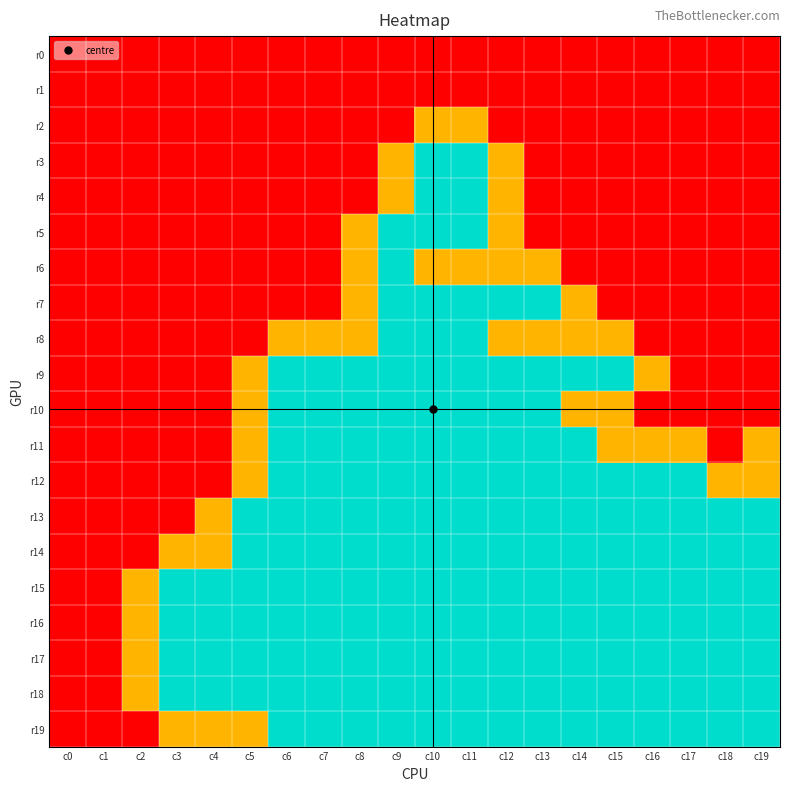

Reading left to right, list all the values displayed in this chart.

r0: c0=0	c1=0	c2=0	c3=0	c4=0	c5=0	c6=0	c7=0	c8=0	c9=0	c10=0	c11=0	c12=0	c13=0	c14=0	c15=0	c16=0	c17=0	c18=0	c19=0
r1: c0=0	c1=0	c2=0	c3=0	c4=0	c5=0	c6=0	c7=0	c8=0	c9=0	c10=0	c11=0	c12=0	c13=0	c14=0	c15=0	c16=0	c17=0	c18=0	c19=0
r2: c0=0	c1=0	c2=0	c3=0	c4=0	c5=0	c6=0	c7=0	c8=0	c9=0	c10=1	c11=1	c12=0	c13=0	c14=0	c15=0	c16=0	c17=0	c18=0	c19=0
r3: c0=0	c1=0	c2=0	c3=0	c4=0	c5=0	c6=0	c7=0	c8=0	c9=1	c10=2	c11=2	c12=1	c13=0	c14=0	c15=0	c16=0	c17=0	c18=0	c19=0
r4: c0=0	c1=0	c2=0	c3=0	c4=0	c5=0	c6=0	c7=0	c8=0	c9=1	c10=2	c11=2	c12=1	c13=0	c14=0	c15=0	c16=0	c17=0	c18=0	c19=0
r5: c0=0	c1=0	c2=0	c3=0	c4=0	c5=0	c6=0	c7=0	c8=1	c9=2	c10=2	c11=2	c12=1	c13=0	c14=0	c15=0	c16=0	c17=0	c18=0	c19=0
r6: c0=0	c1=0	c2=0	c3=0	c4=0	c5=0	c6=0	c7=0	c8=1	c9=2	c10=1	c11=1	c12=1	c13=1	c14=0	c15=0	c16=0	c17=0	c18=0	c19=0
r7: c0=0	c1=0	c2=0	c3=0	c4=0	c5=0	c6=0	c7=0	c8=1	c9=2	c10=2	c11=2	c12=2	c13=2	c14=1	c15=0	c16=0	c17=0	c18=0	c19=0
r8: c0=0	c1=0	c2=0	c3=0	c4=0	c5=0	c6=1	c7=1	c8=1	c9=2	c10=2	c11=2	c12=1	c13=1	c14=1	c15=1	c16=0	c17=0	c18=0	c19=0
r9: c0=0	c1=0	c2=0	c3=0	c4=0	c5=1	c6=2	c7=2	c8=2	c9=2	c10=2	c11=2	c12=2	c13=2	c14=2	c15=2	c16=1	c17=0	c18=0	c19=0
r10: c0=0	c1=0	c2=0	c3=0	c4=0	c5=1	c6=2	c7=2	c8=2	c9=2	c10=2	c11=2	c12=2	c13=2	c14=1	c15=1	c16=0	c17=0	c18=0	c19=0
r11: c0=0	c1=0	c2=0	c3=0	c4=0	c5=1	c6=2	c7=2	c8=2	c9=2	c10=2	c11=2	c12=2	c13=2	c14=2	c15=1	c16=1	c17=1	c18=0	c19=1
r12: c0=0	c1=0	c2=0	c3=0	c4=0	c5=1	c6=2	c7=2	c8=2	c9=2	c10=2	c11=2	c12=2	c13=2	c14=2	c15=2	c16=2	c17=2	c18=1	c19=1
r13: c0=0	c1=0	c2=0	c3=0	c4=1	c5=2	c6=2	c7=2	c8=2	c9=2	c10=2	c11=2	c12=2	c13=2	c14=2	c15=2	c16=2	c17=2	c18=2	c19=2
r14: c0=0	c1=0	c2=0	c3=1	c4=1	c5=2	c6=2	c7=2	c8=2	c9=2	c10=2	c11=2	c12=2	c13=2	c14=2	c15=2	c16=2	c17=2	c18=2	c19=2
r15: c0=0	c1=0	c2=1	c3=2	c4=2	c5=2	c6=2	c7=2	c8=2	c9=2	c10=2	c11=2	c12=2	c13=2	c14=2	c15=2	c16=2	c17=2	c18=2	c19=2
r16: c0=0	c1=0	c2=1	c3=2	c4=2	c5=2	c6=2	c7=2	c8=2	c9=2	c10=2	c11=2	c12=2	c13=2	c14=2	c15=2	c16=2	c17=2	c18=2	c19=2
r17: c0=0	c1=0	c2=1	c3=2	c4=2	c5=2	c6=2	c7=2	c8=2	c9=2	c10=2	c11=2	c12=2	c13=2	c14=2	c15=2	c16=2	c17=2	c18=2	c19=2
r18: c0=0	c1=0	c2=1	c3=2	c4=2	c5=2	c6=2	c7=2	c8=2	c9=2	c10=2	c11=2	c12=2	c13=2	c14=2	c15=2	c16=2	c17=2	c18=2	c19=2
r19: c0=0	c1=0	c2=0	c3=1	c4=1	c5=1	c6=2	c7=2	c8=2	c9=2	c10=2	c11=2	c12=2	c13=2	c14=2	c15=2	c16=2	c17=2	c18=2	c19=2